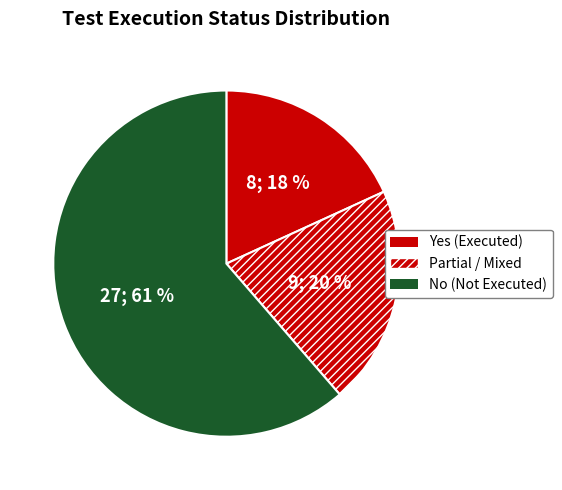

How many slices are in this pie chart?

3